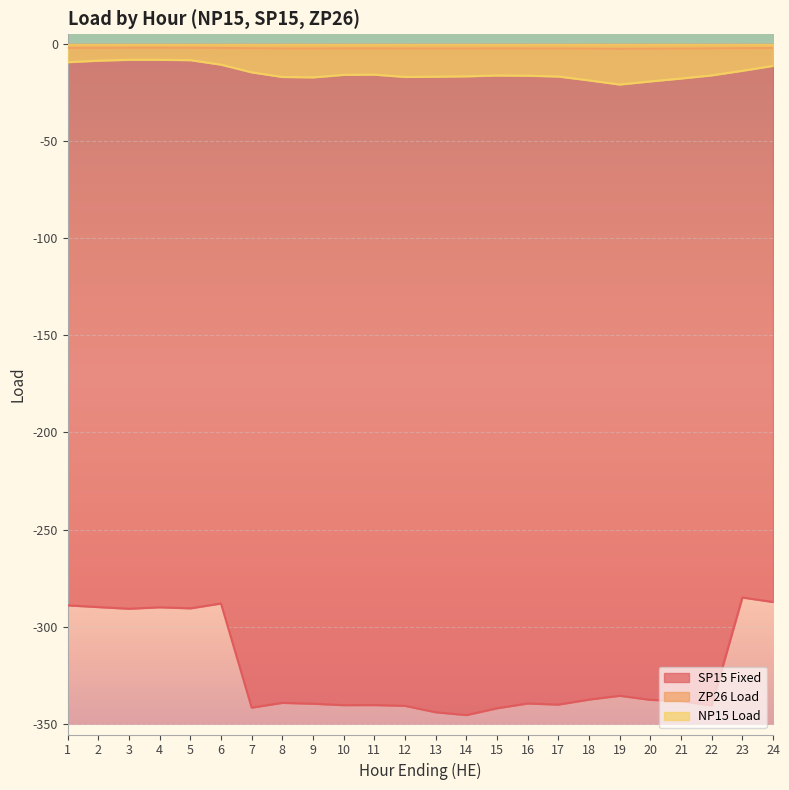

How many values in the SP15 Fixed series are below -338?

13